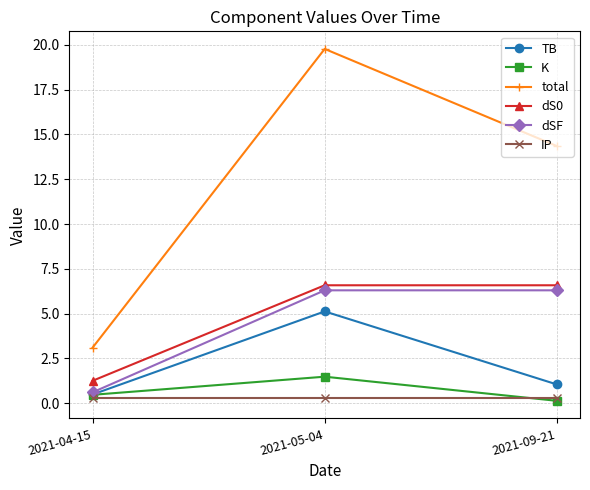

Reading right to left, what are all the values shown in this chart?

TB: 2021-09-21=1.0	2021-05-04=5.1	2021-04-15=0.5
K: 2021-09-21=0.1	2021-05-04=1.5	2021-04-15=0.5
total: 2021-09-21=14.4	2021-05-04=19.8	2021-04-15=3.1
dS0: 2021-09-21=6.6	2021-05-04=6.6	2021-04-15=1.3
dSF: 2021-09-21=6.3	2021-05-04=6.3	2021-04-15=0.6
IP: 2021-09-21=0.3	2021-05-04=0.3	2021-04-15=0.3